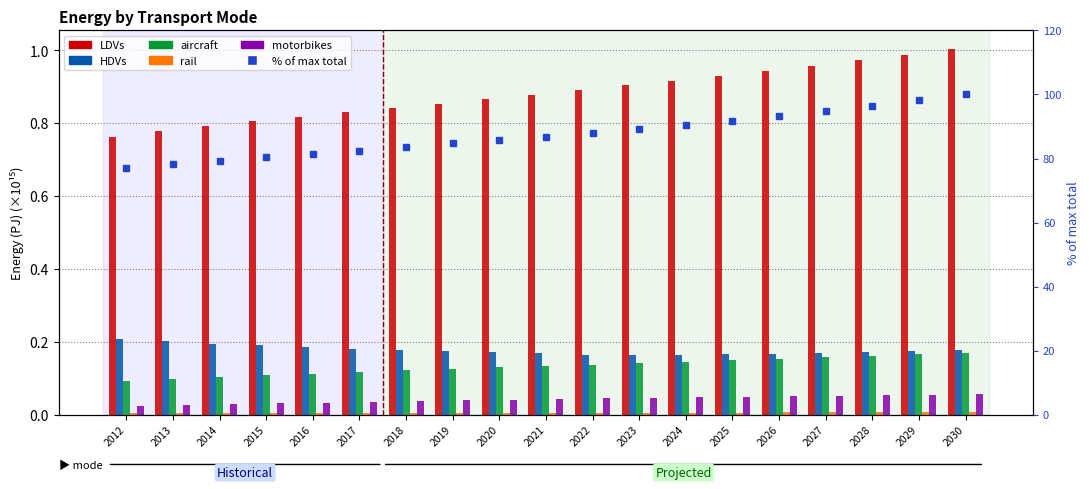

At 2021, list the series in order from smallest to largest.

rail, motorbikes, aircraft, HDVs, LDVs, % of max